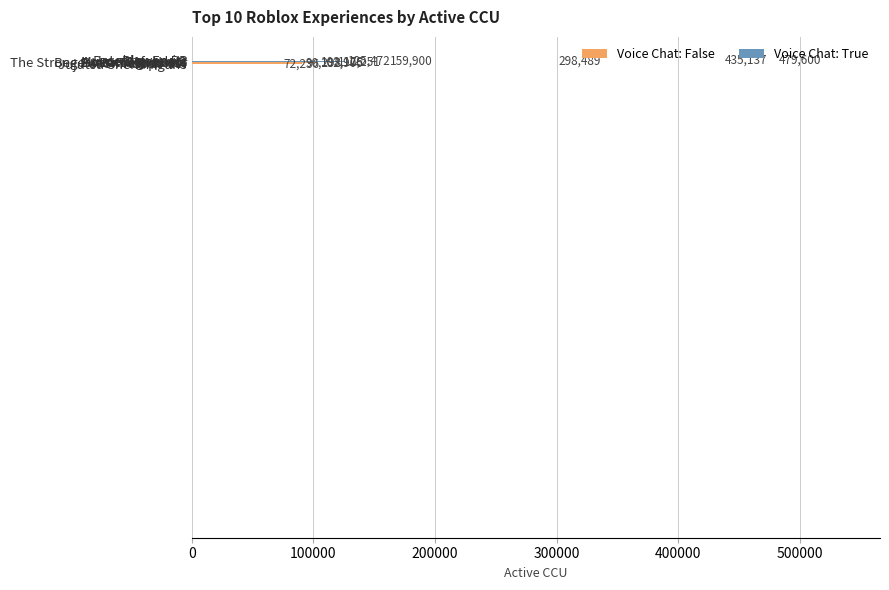

What is the greatest value displayed?

479600